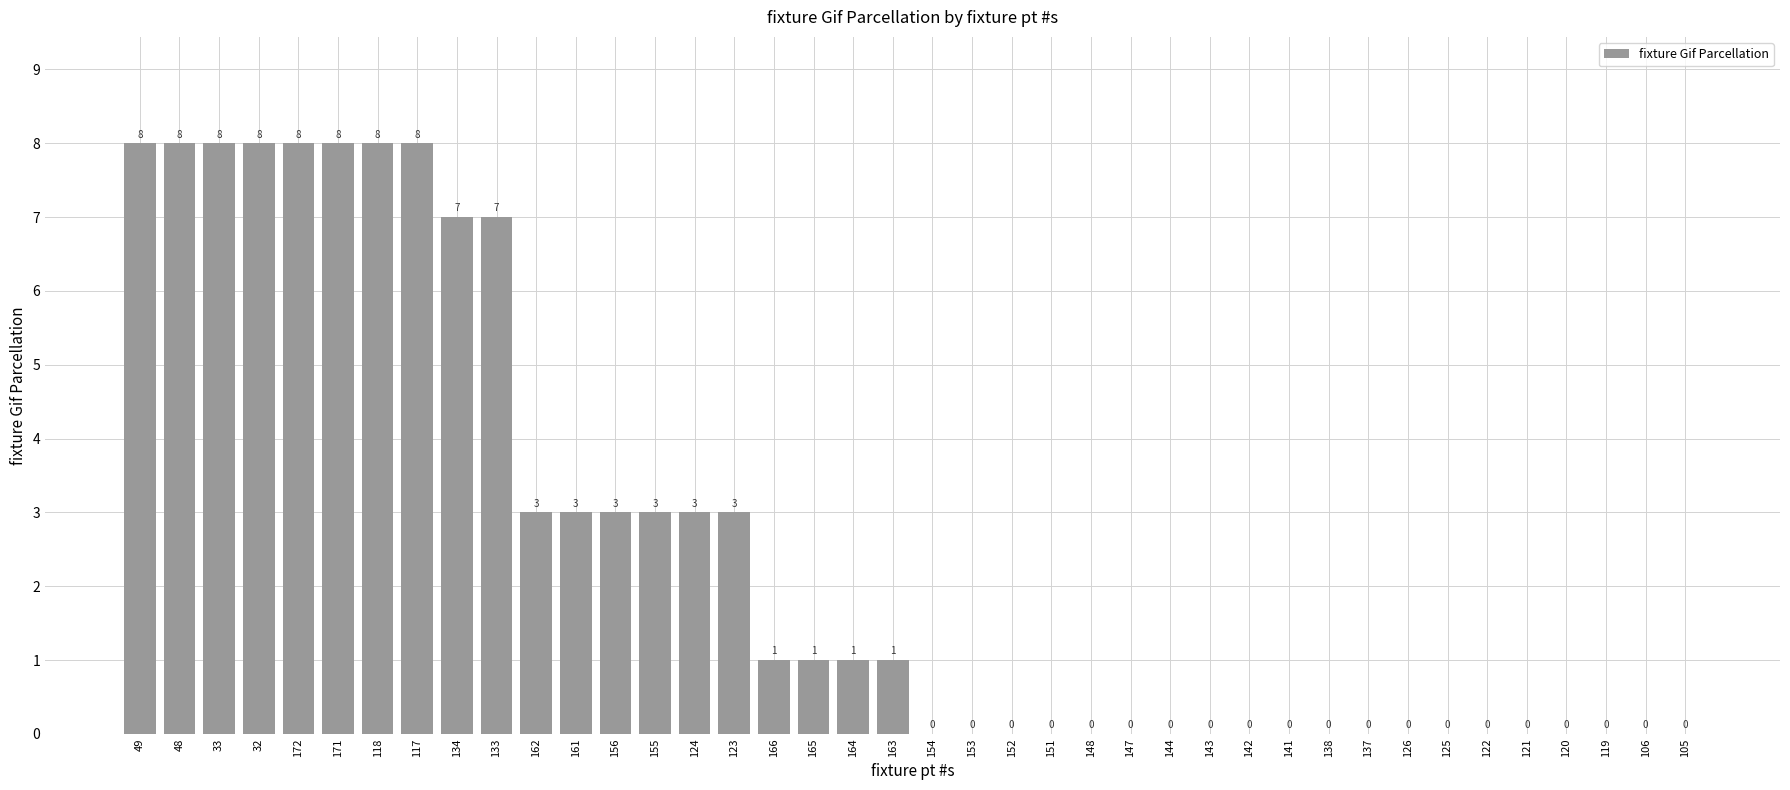

The value at 152 is 0. True or false?

True